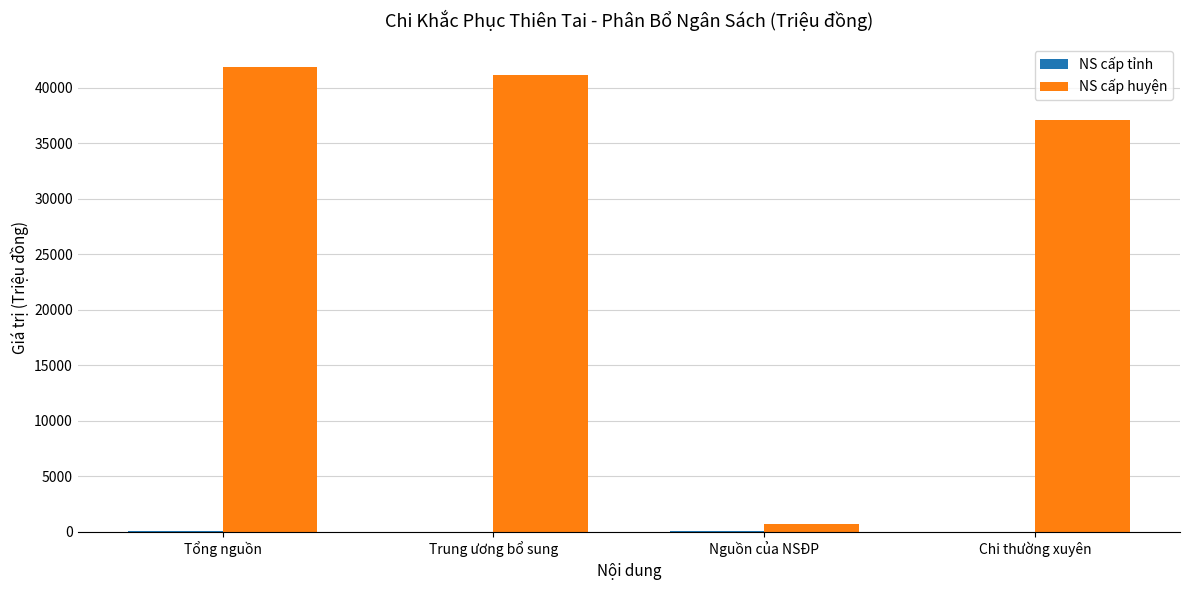

How many groups of bars are there?

4